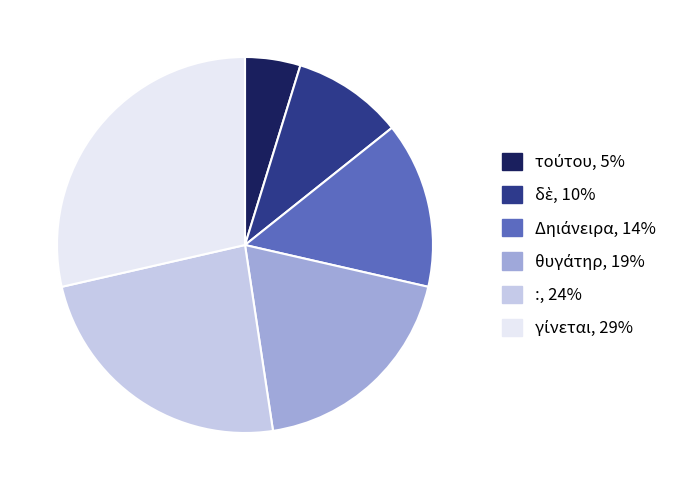

Is there any slice that represents more than half of the pie?

No